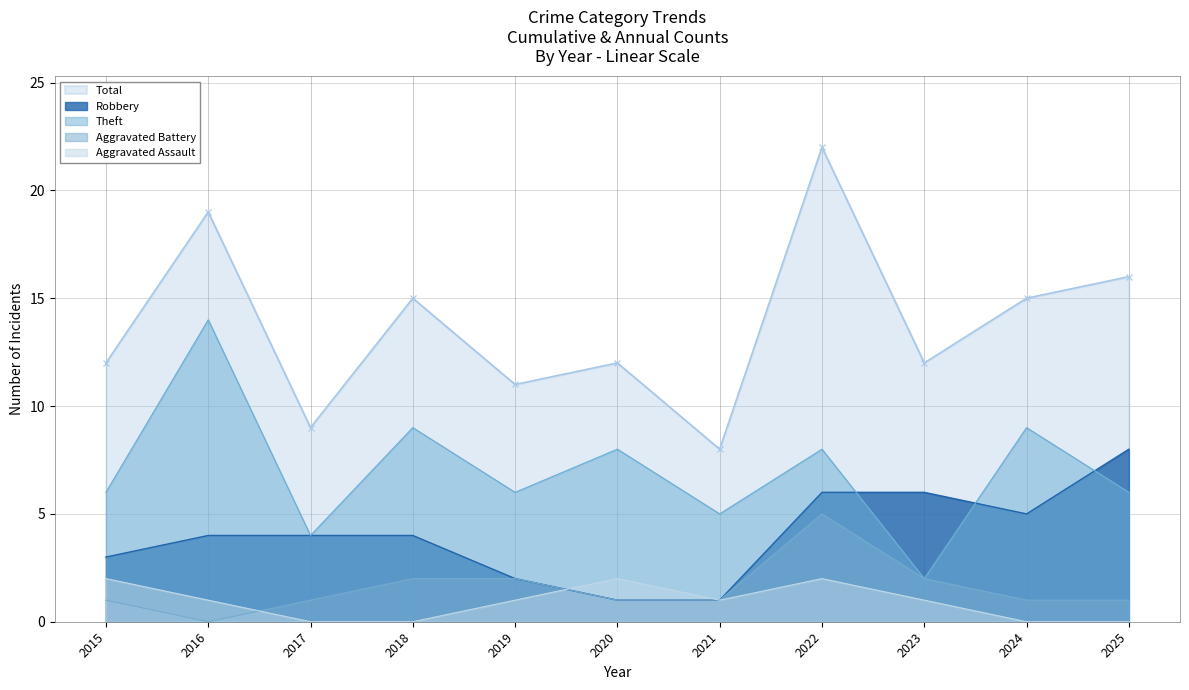

Is it true that Aggravated Assault equals 1 at 2023?

True